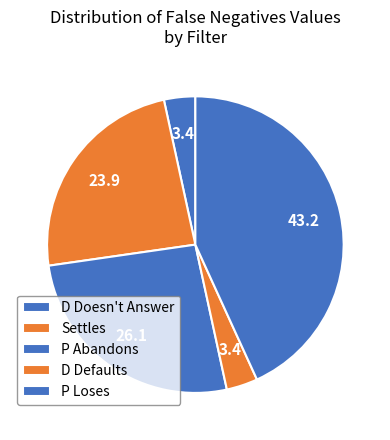

Which category has the biggest portion of the pie?

P Loses